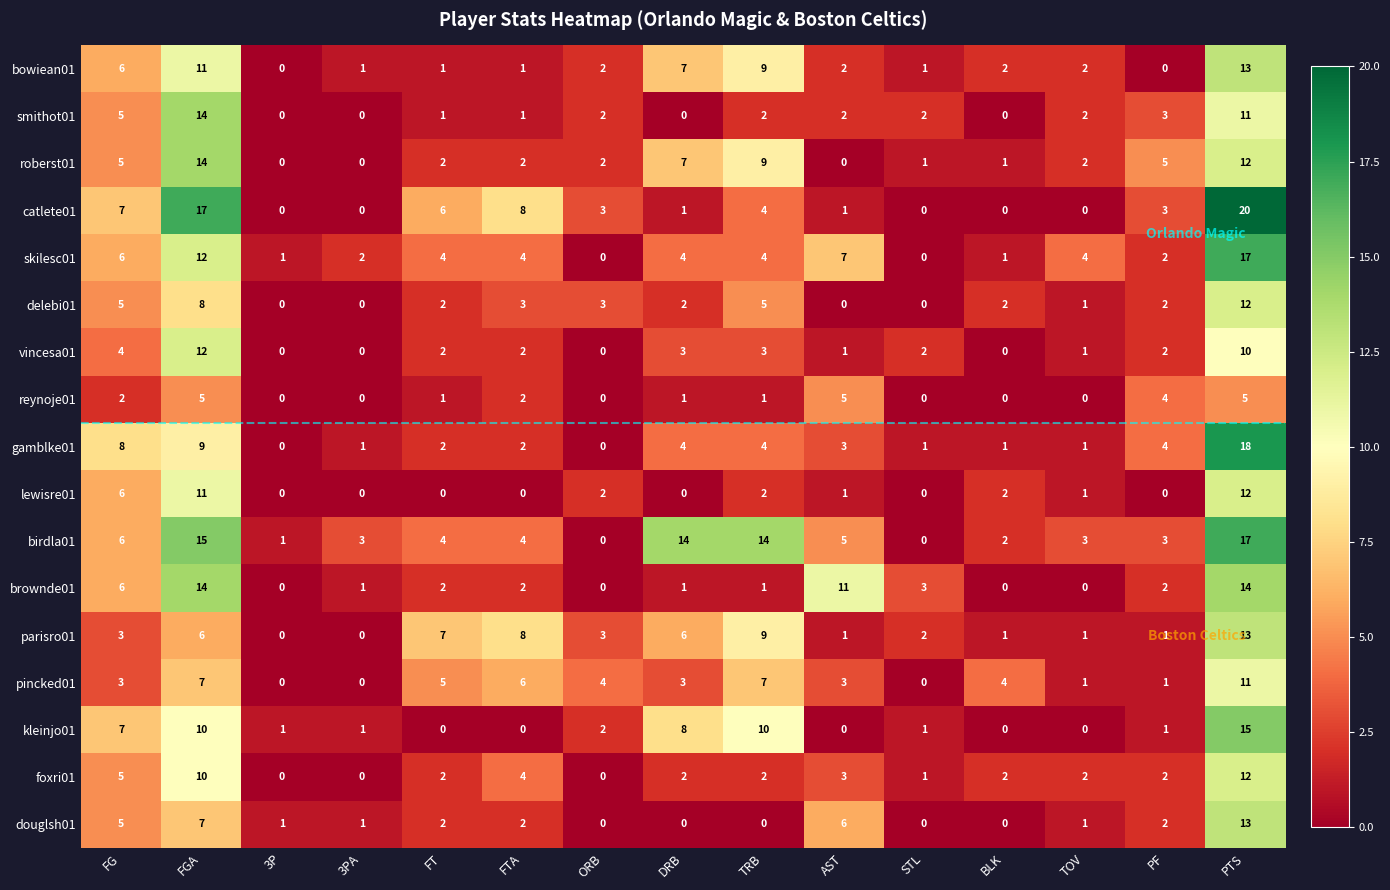

What is the average value of the brownde01 series?

4